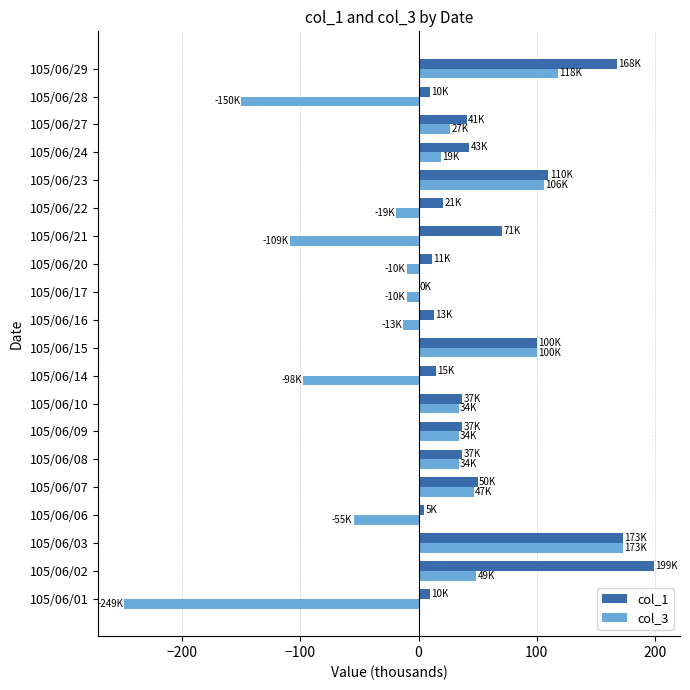

What is the average value of the col_3 series?

1